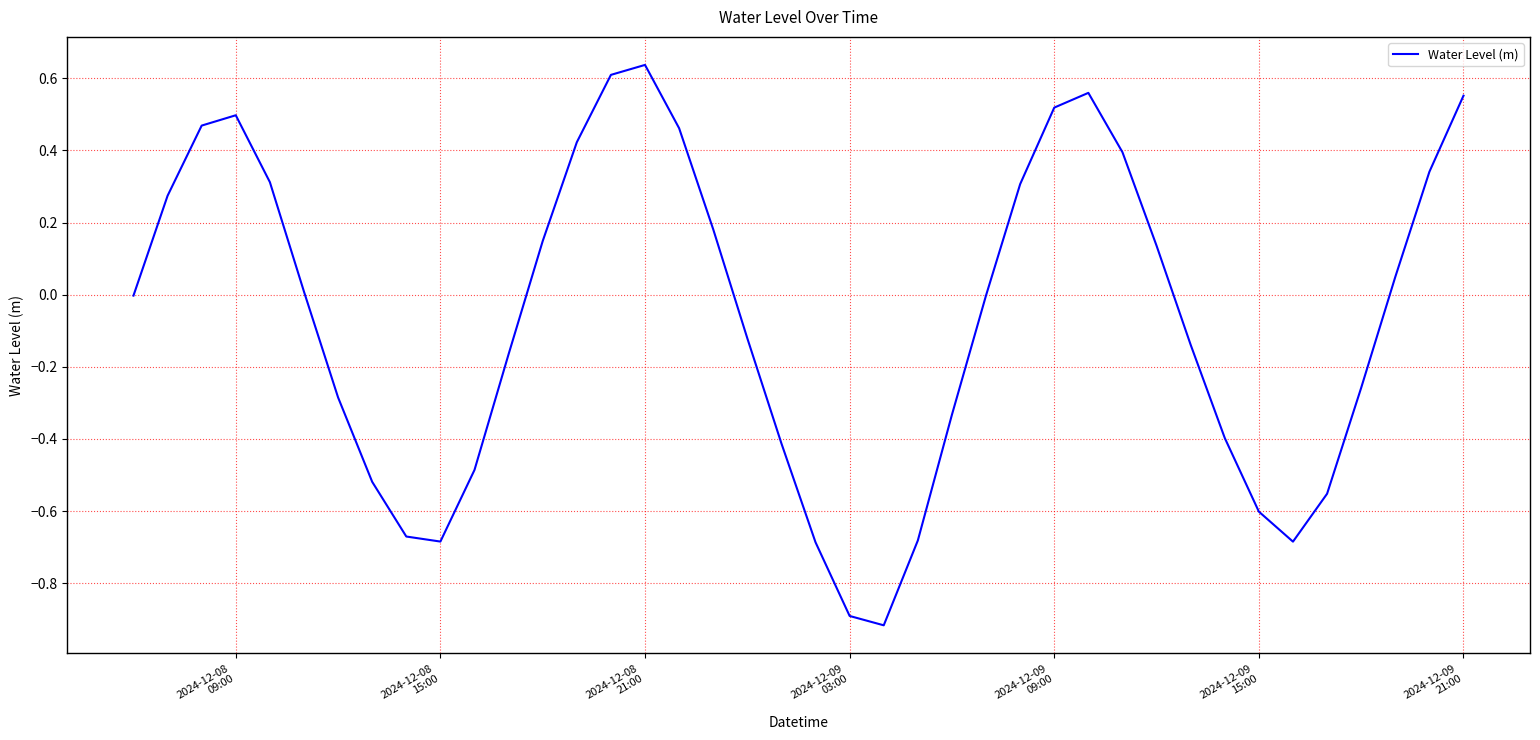

What is the difference between the maximum and minimum values?

1.6